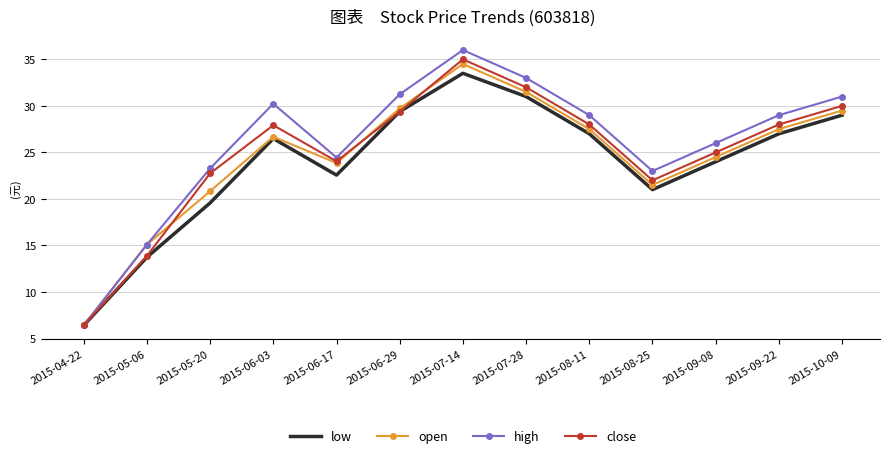

The close series shows 32.0 at 2015-07-28. True or false?

True